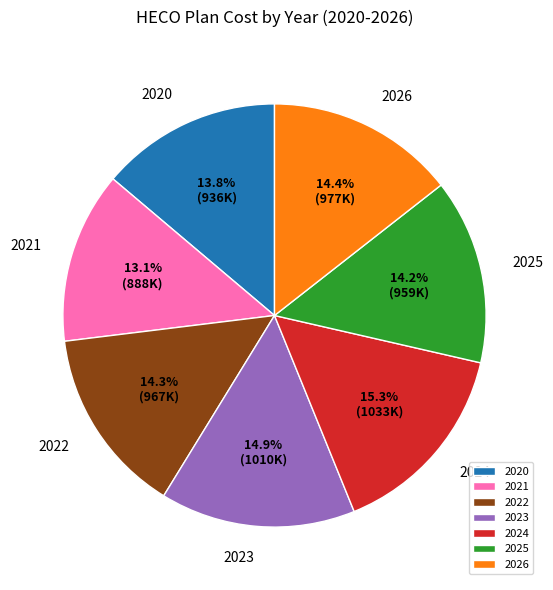

What is the ratio of the value at 2020 to the value at 2025?

1.0